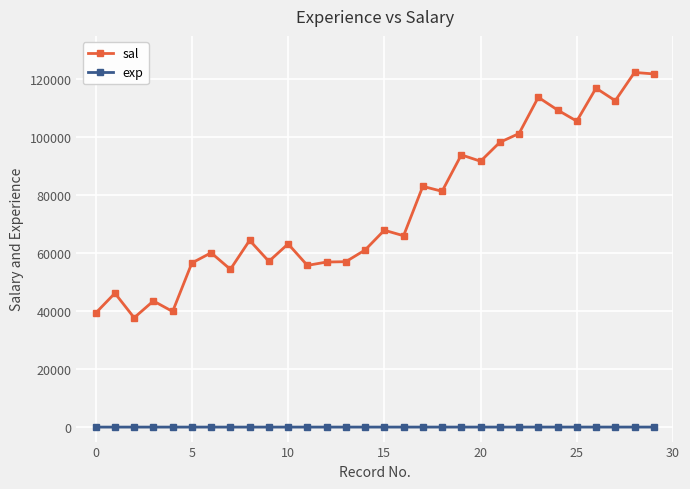

How many lines are shown in the chart?

2